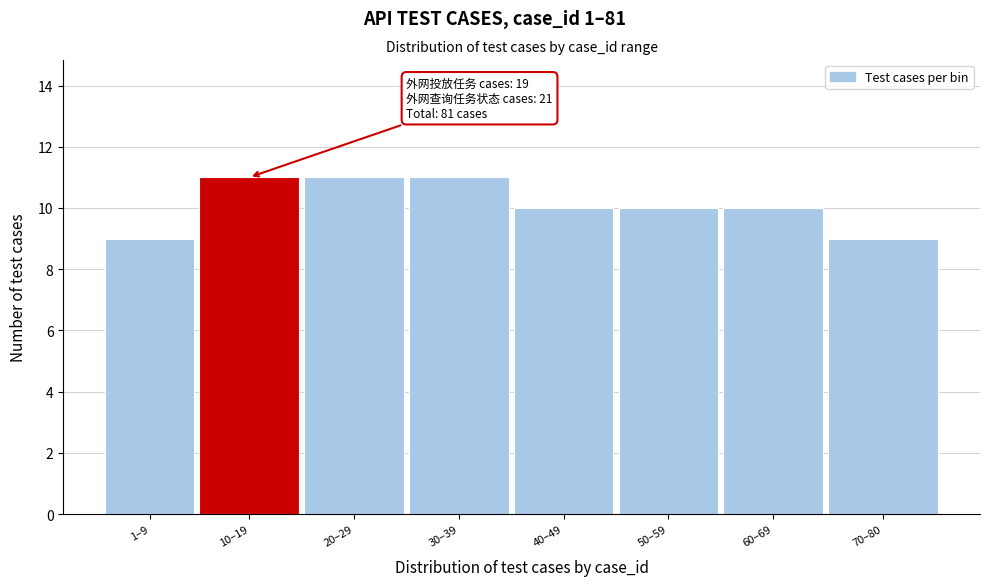

Reading right to left, what are all the values shown in this chart?

9	10	10	10	11	11	11	9